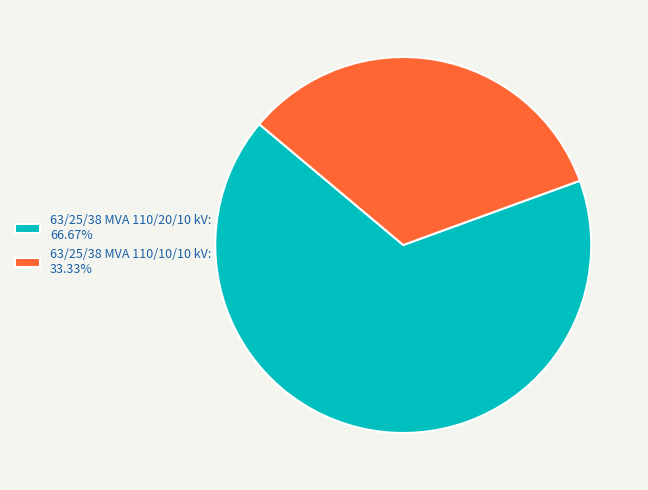

Count the number of slices in the pie.

2